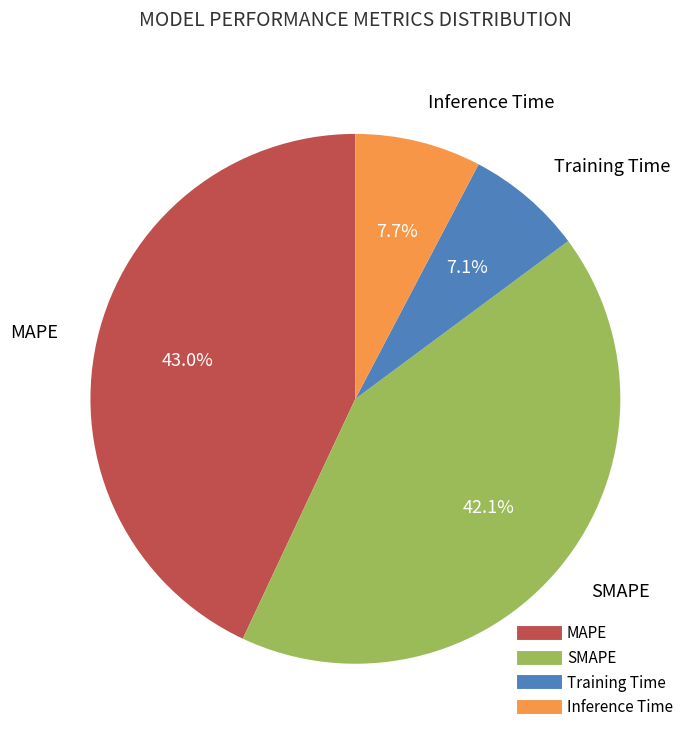

Does any single category account for the majority?

No